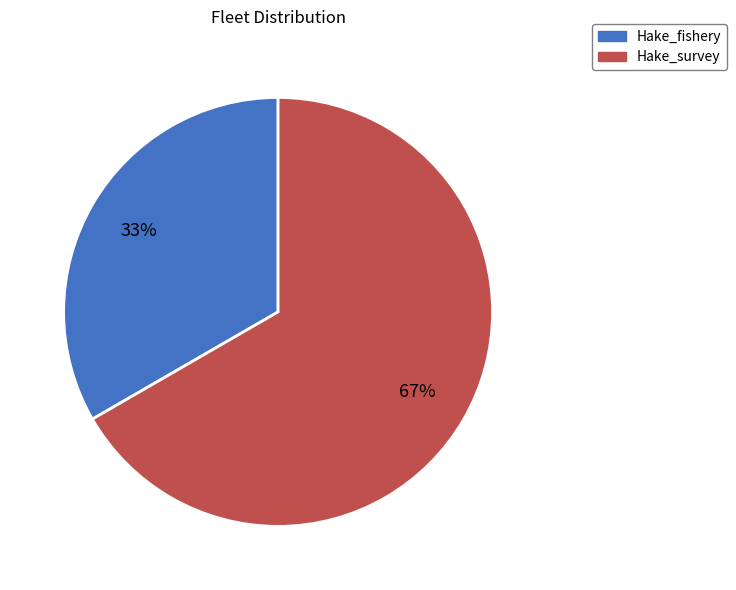

Which slice represents more than half of the pie?

Hake_survey